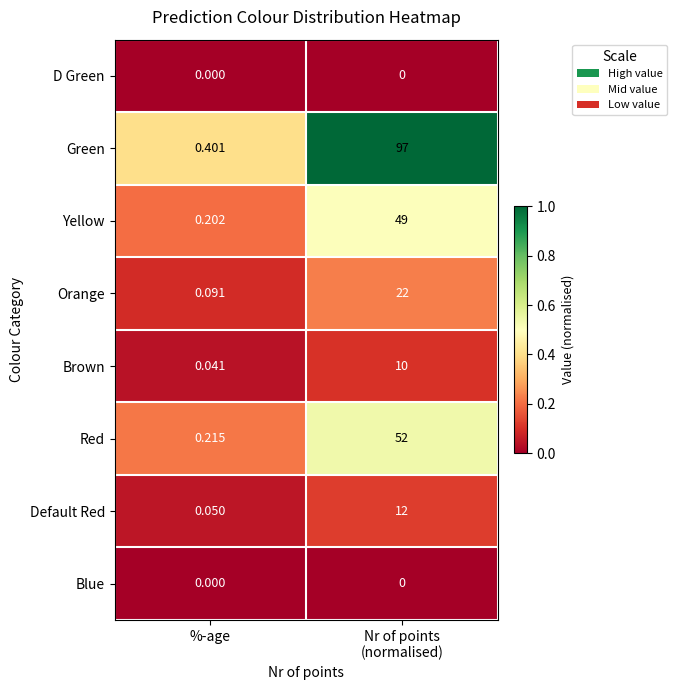

What is the difference between the highest and lowest values at Nr of points
(normalised)?

97.0